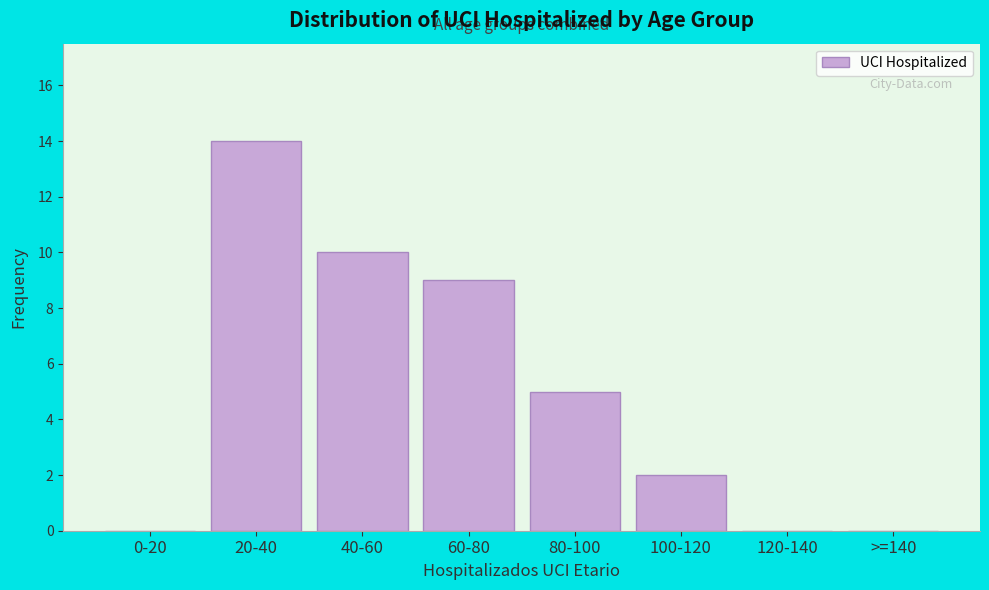

Reading left to right, transcribe all the data shown in this chart.

0-20=0	20-40=14	40-60=10	60-80=9	80-100=5	100-120=2	120-140=0	>=140=0